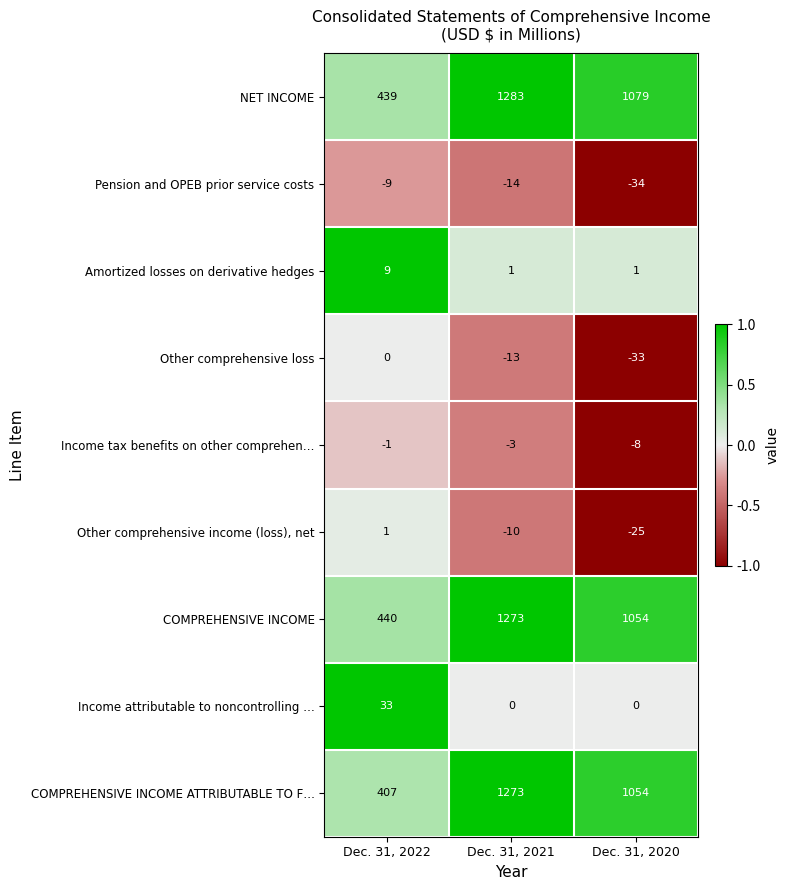

Which series has the widest spread of values?

COMPREHENSIVE INCOME ATTRIBUTABLE TO F…